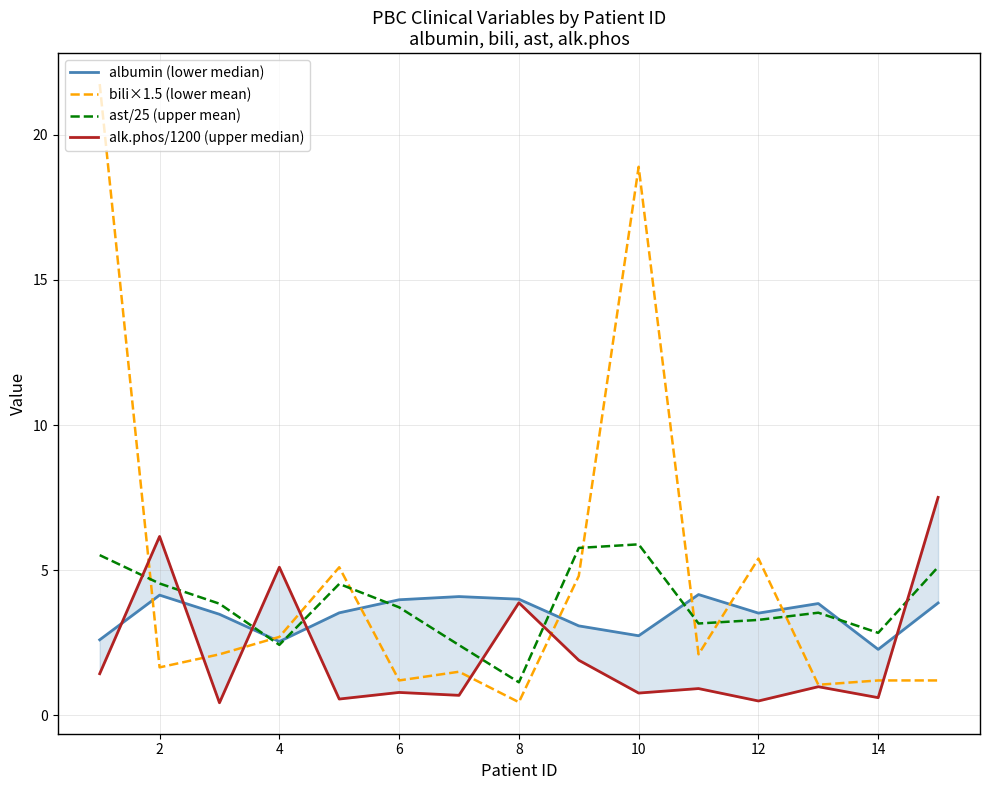

What is the sum of all bili×1.5 (lower mean) values?

71.1